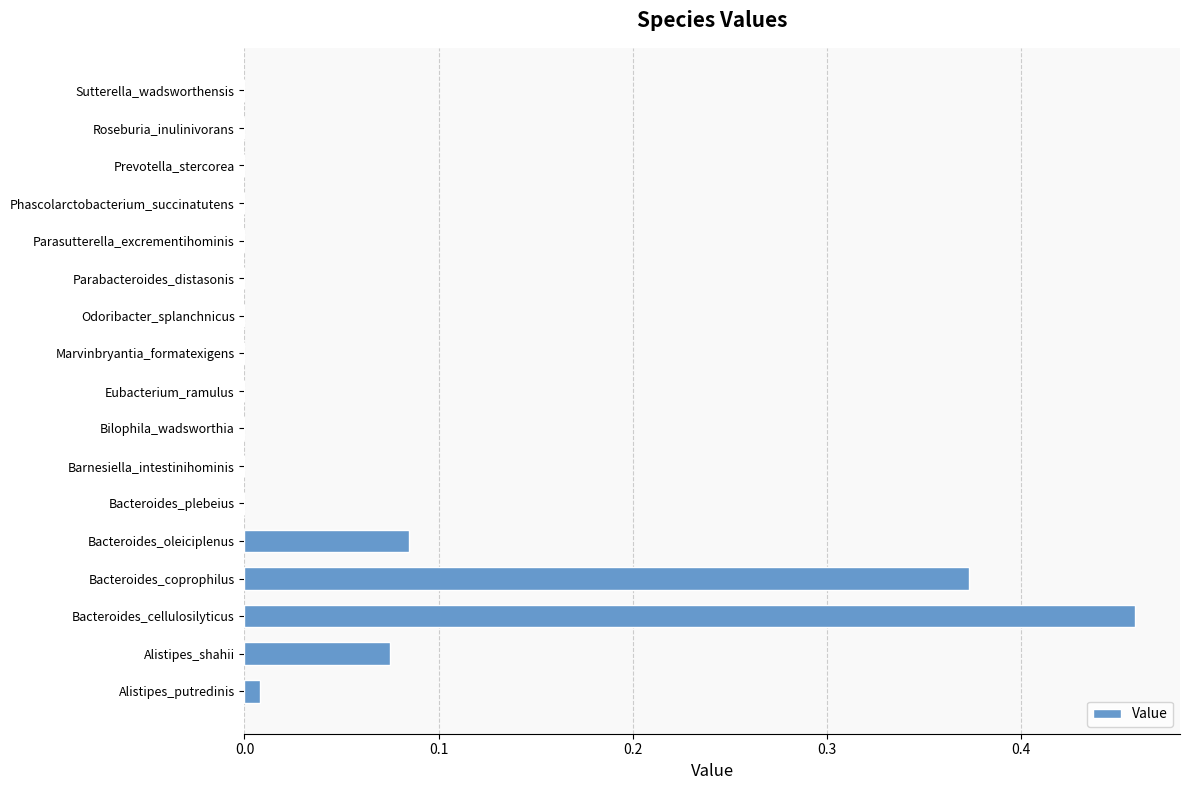

Which category has the highest value across all series?

Bacteroides_cellulosilyticus